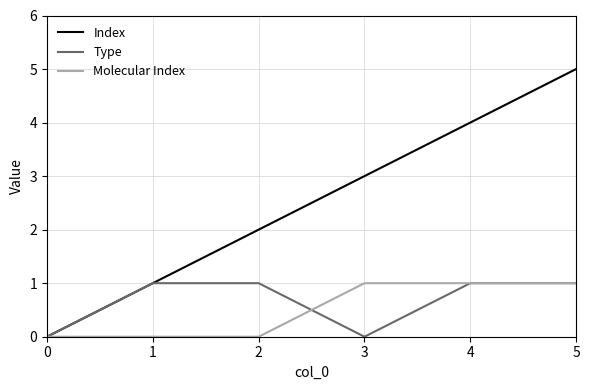

Is it true that Molecular Index equals 0 at 0?

True